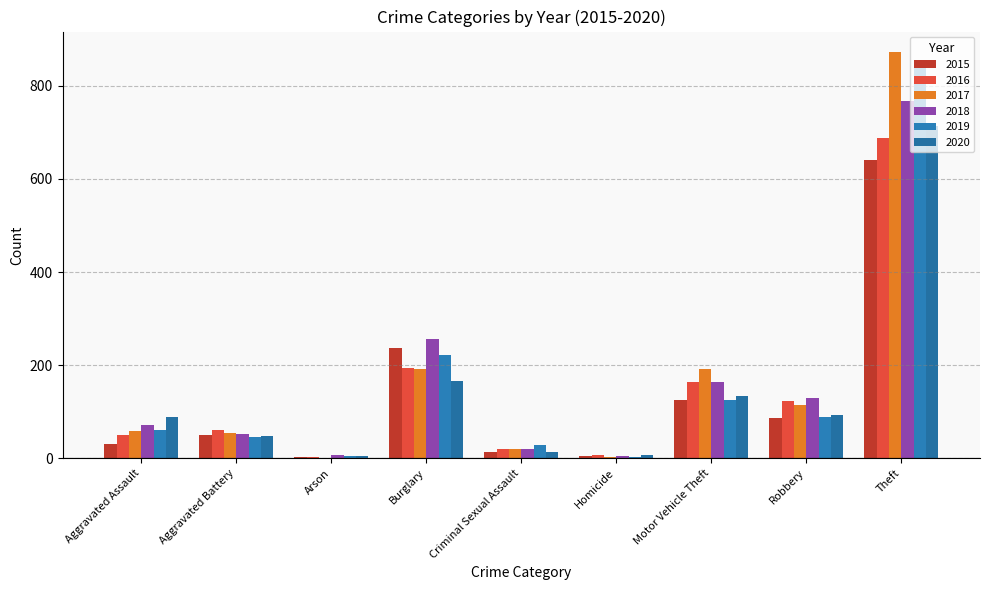

Rank the series at Burglary from lowest to highest value.

2020, 2017, 2016, 2019, 2015, 2018